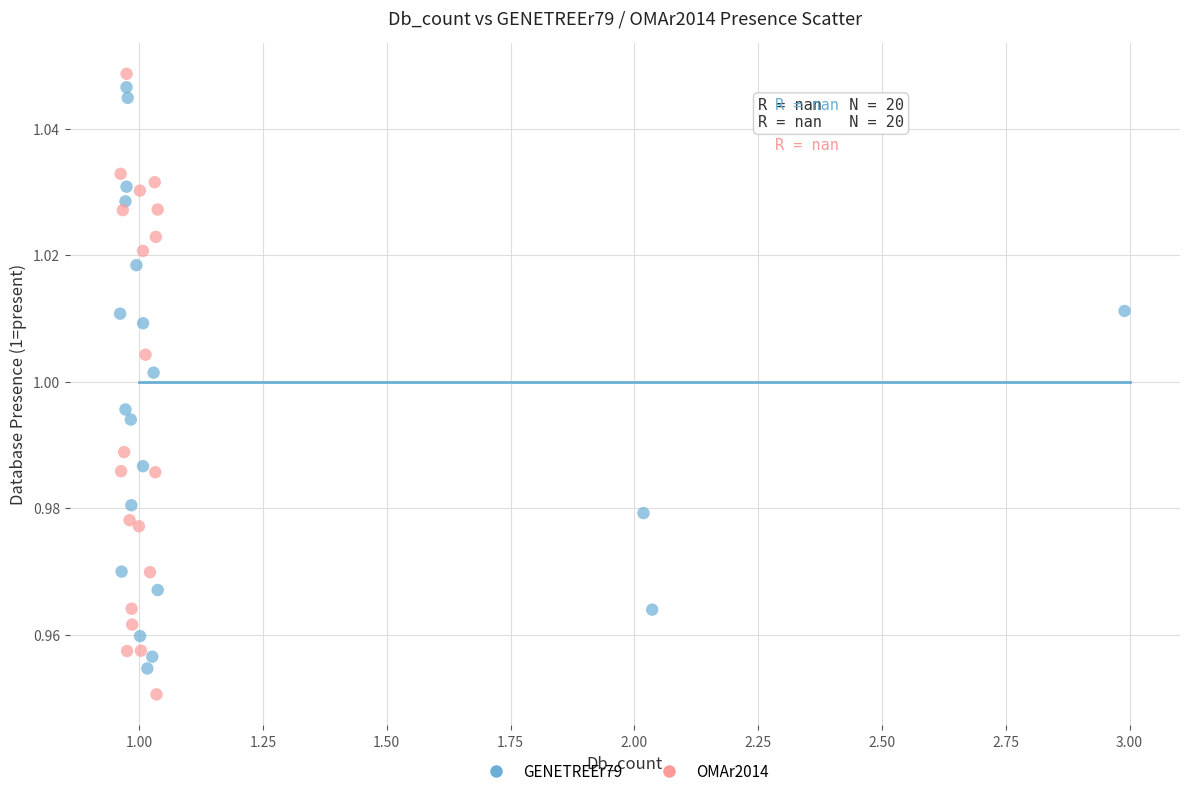

What are all the series names shown in the legend?

GENETREEr79, OMAr2014